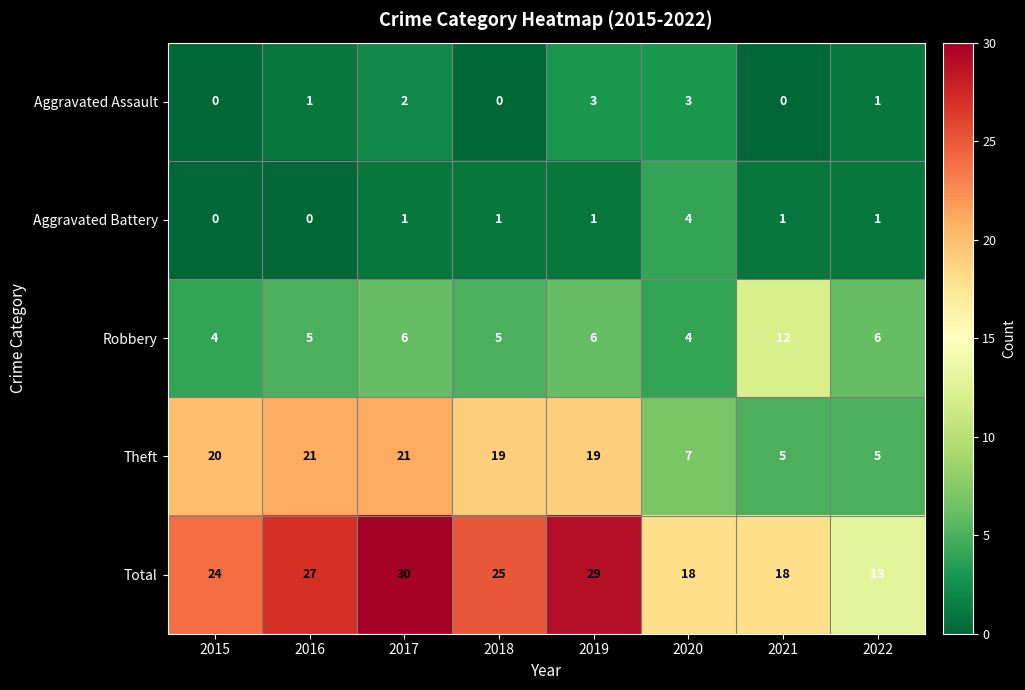

List the series in order of their peak value, lowest first.

Aggravated Assault, Aggravated Battery, Robbery, Theft, Total